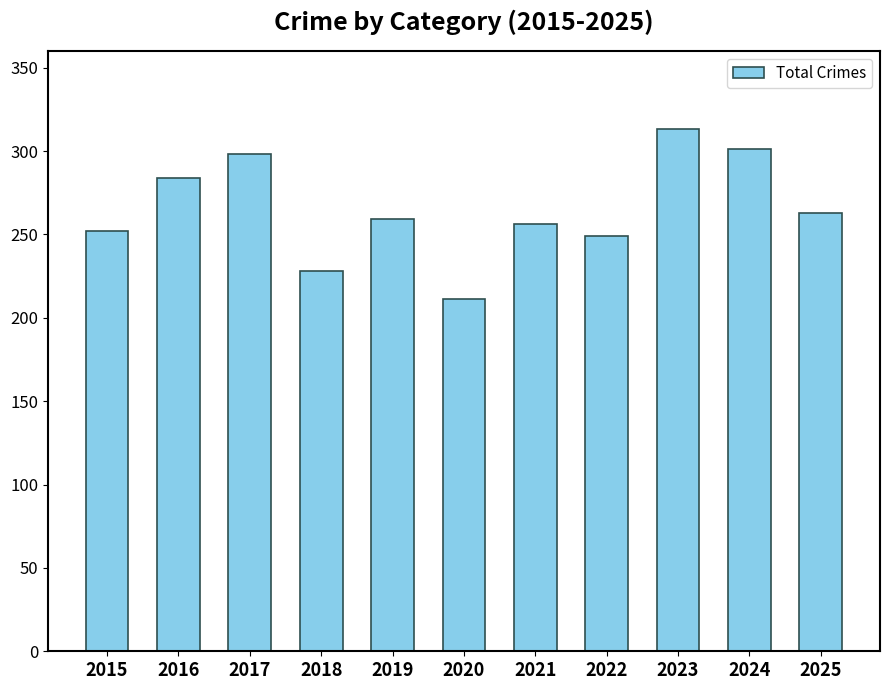

What is the difference between the values at 2019 and 2023?

54